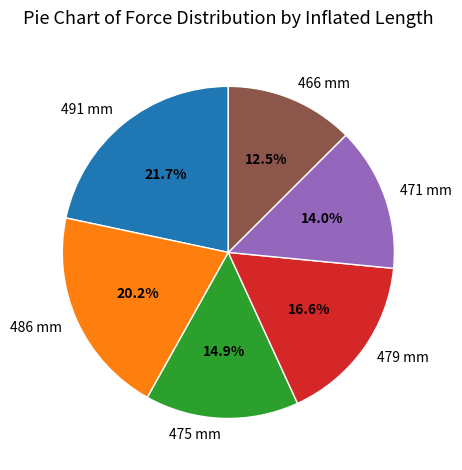

What percentage is NOT represented by 491 mm?

78.3%